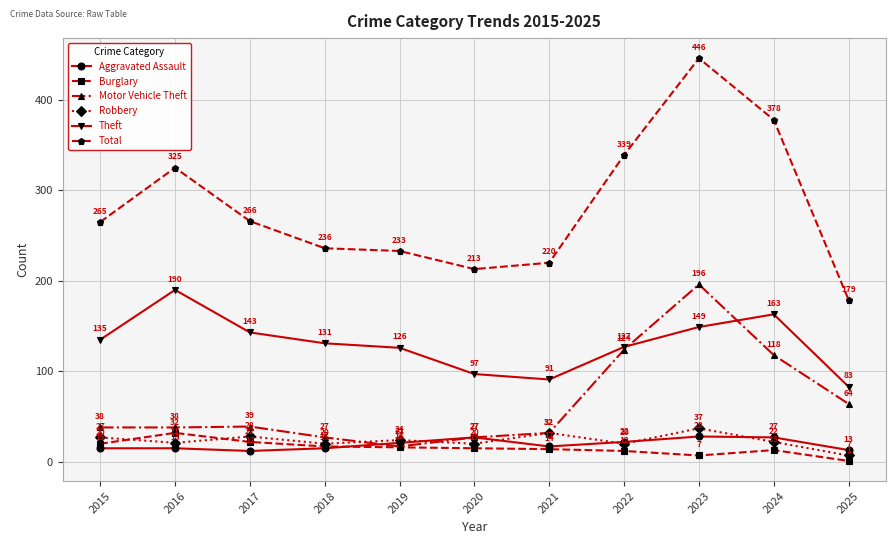

What is the spread (max minus min) of values at 2024?

365